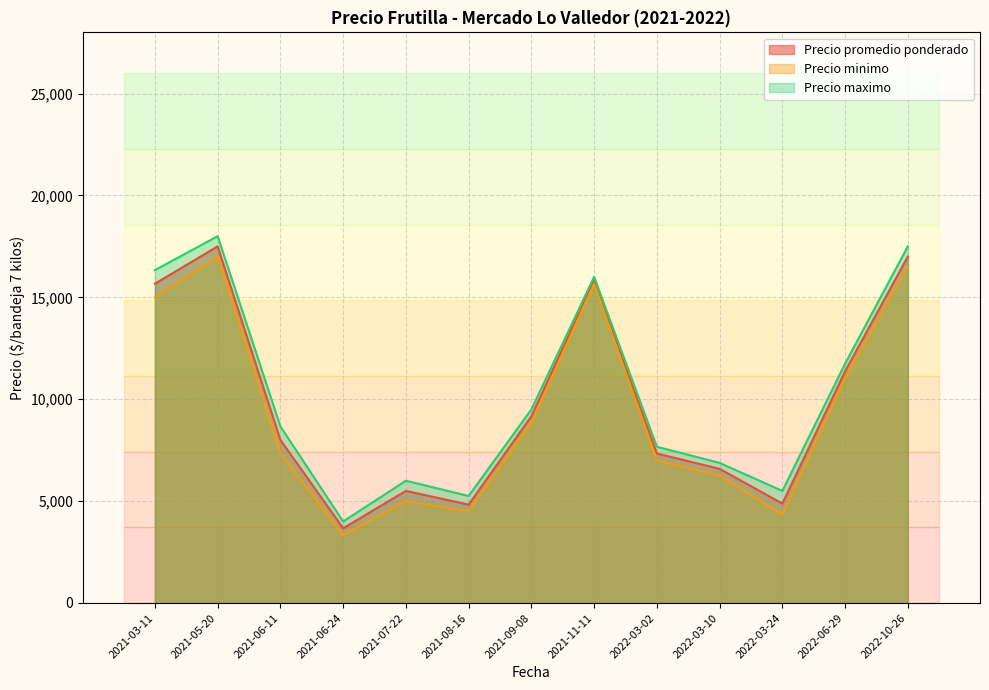

True or false: Precio promedio ponderado and Precio maximo cross at least once.

False